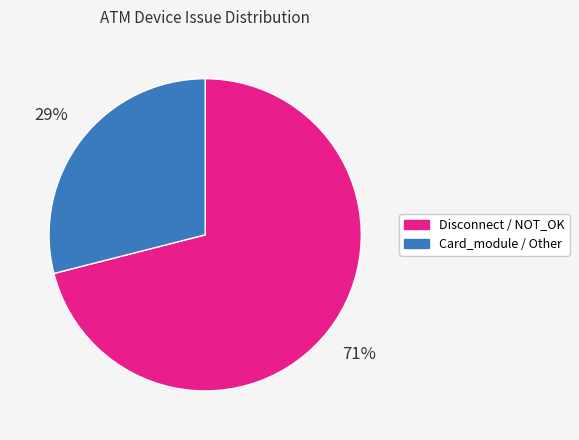

To the nearest percent, what percentage of the pie is Disconnect / NOT_OK?

71%